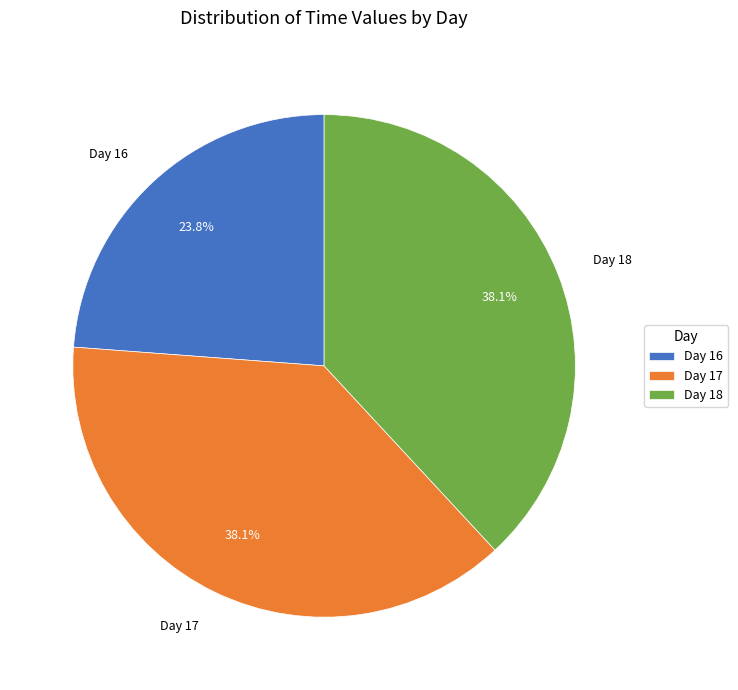

Combined, do Day 17 and Day 16 account for over 50%?

Yes